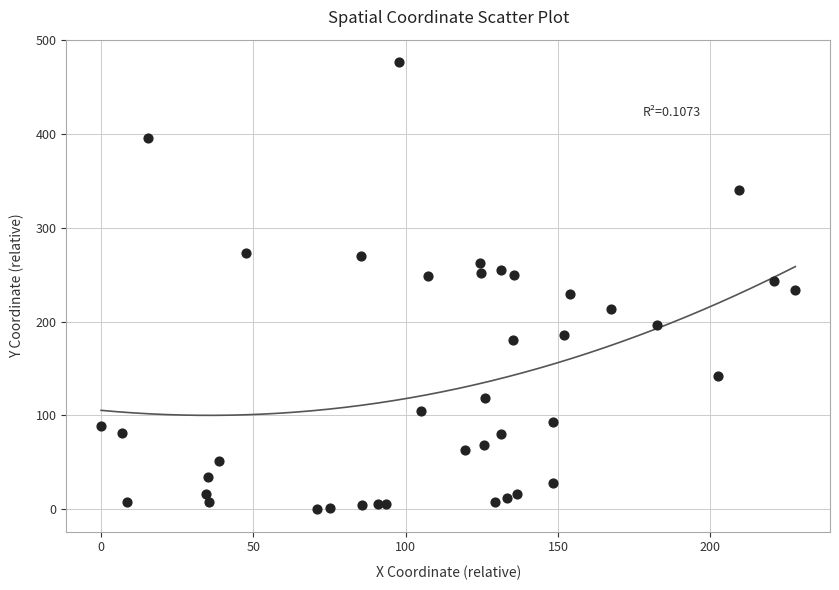

What is the range of X values (max minus min)?

227.9